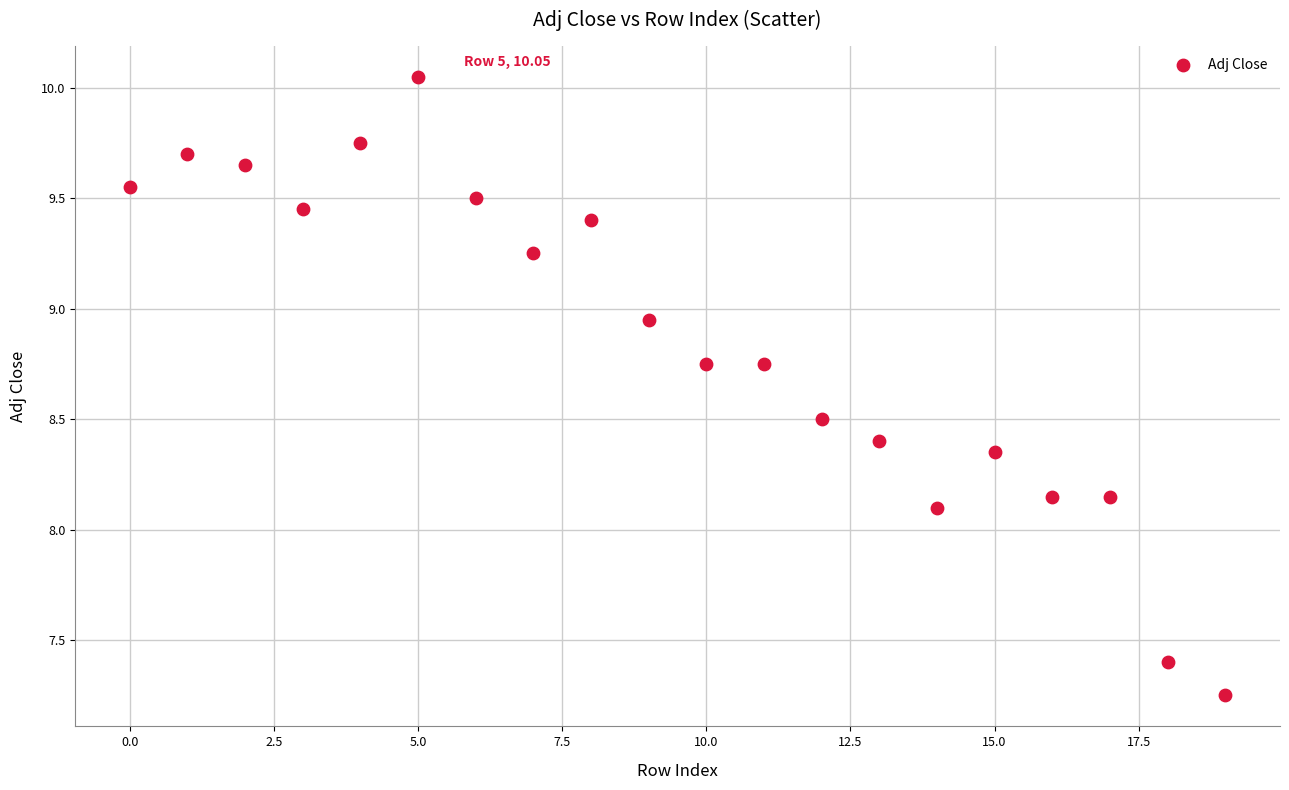

What is the range of Y values (max minus min)?

2.8